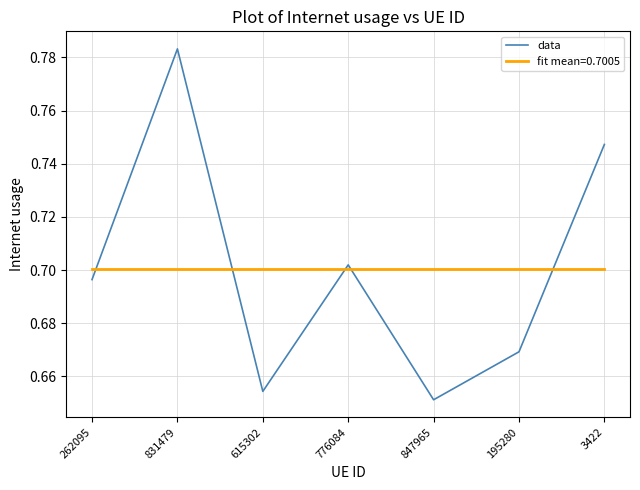

The data series shows 0.2 at 262095. True or false?

False